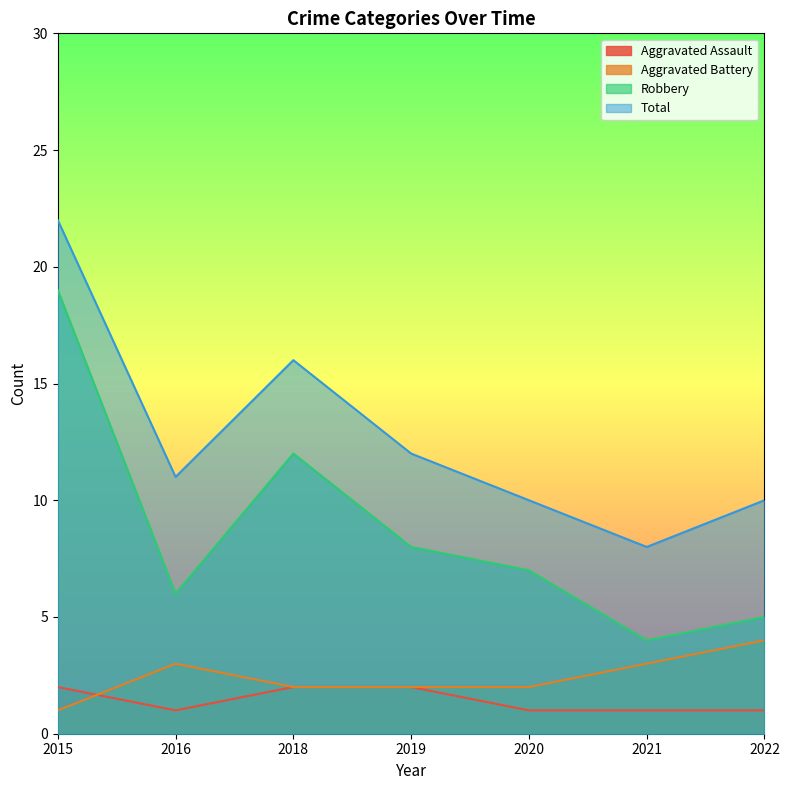

True or false: Aggravated Assault and Robbery intersect in this chart.

False